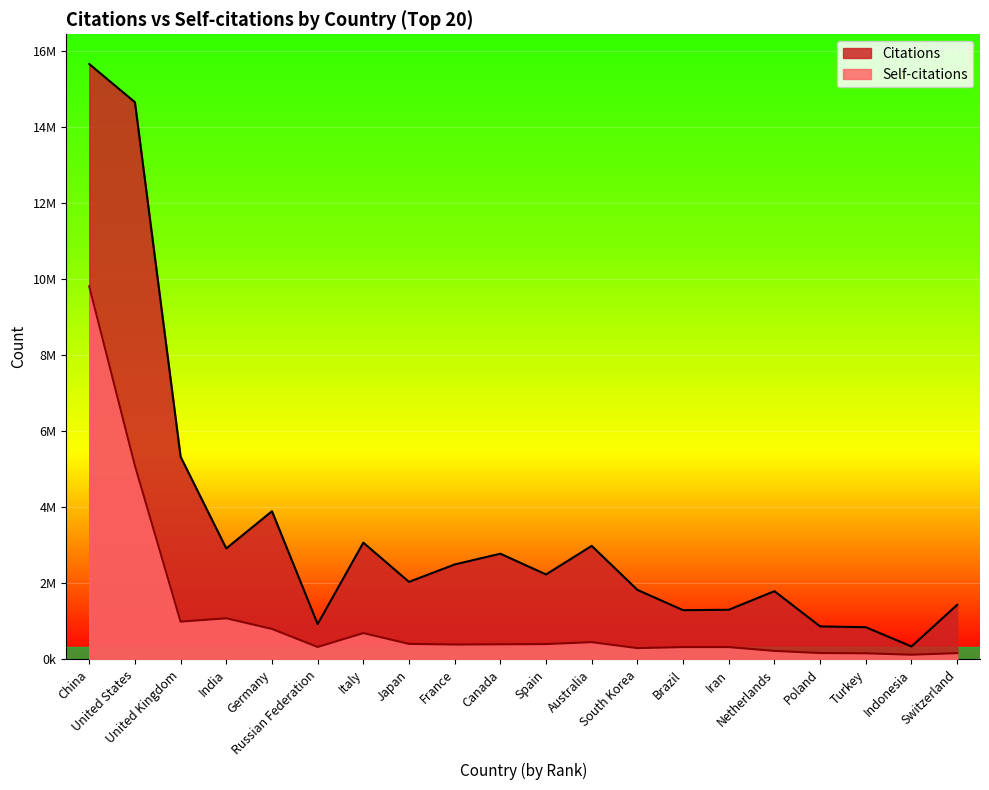

What is the value of the Self-citations point at the 4th from the left?

1081036